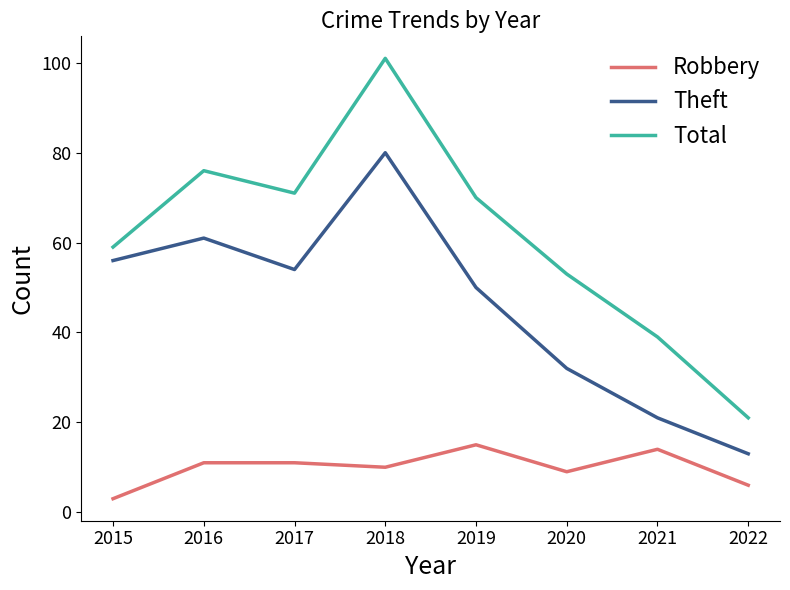

True or false: Total and Robbery intersect in this chart.

False